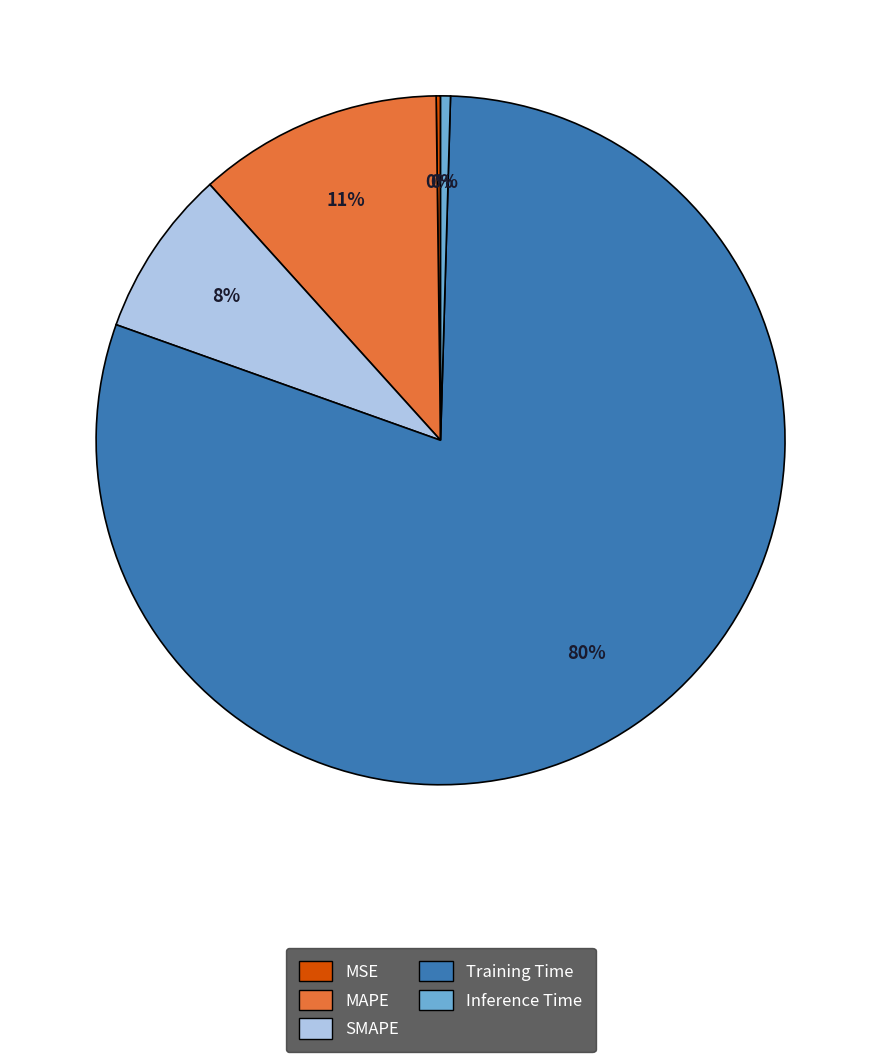

To the nearest percent, what is the average slice percentage?

20%